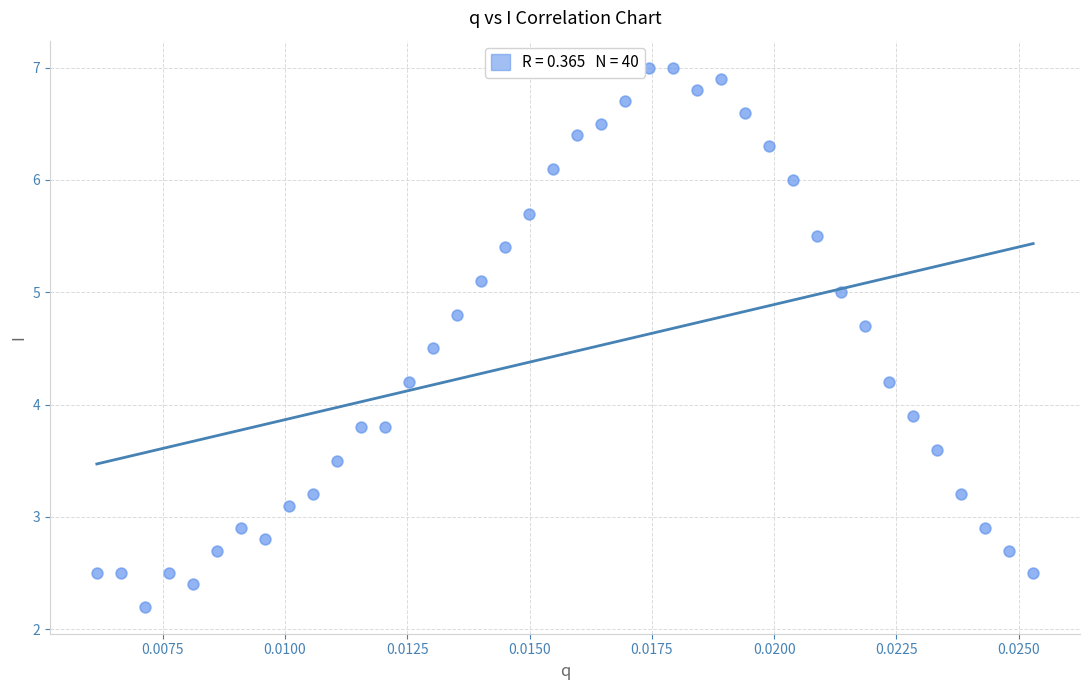

What Y value in the scatter plot is closest to 4?

3.9